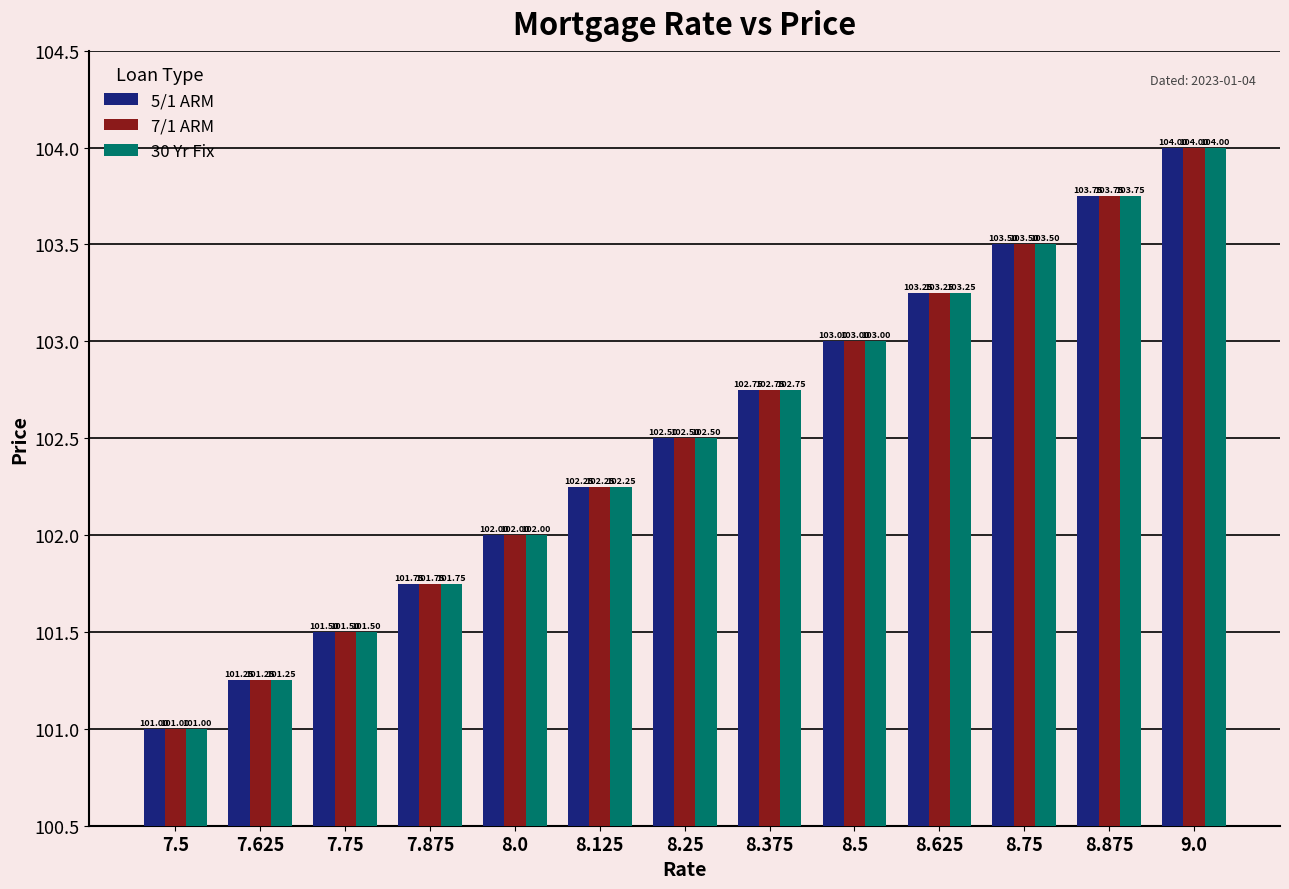

What is the difference between the second highest and second lowest values in the 5/1 ARM series?

2.5